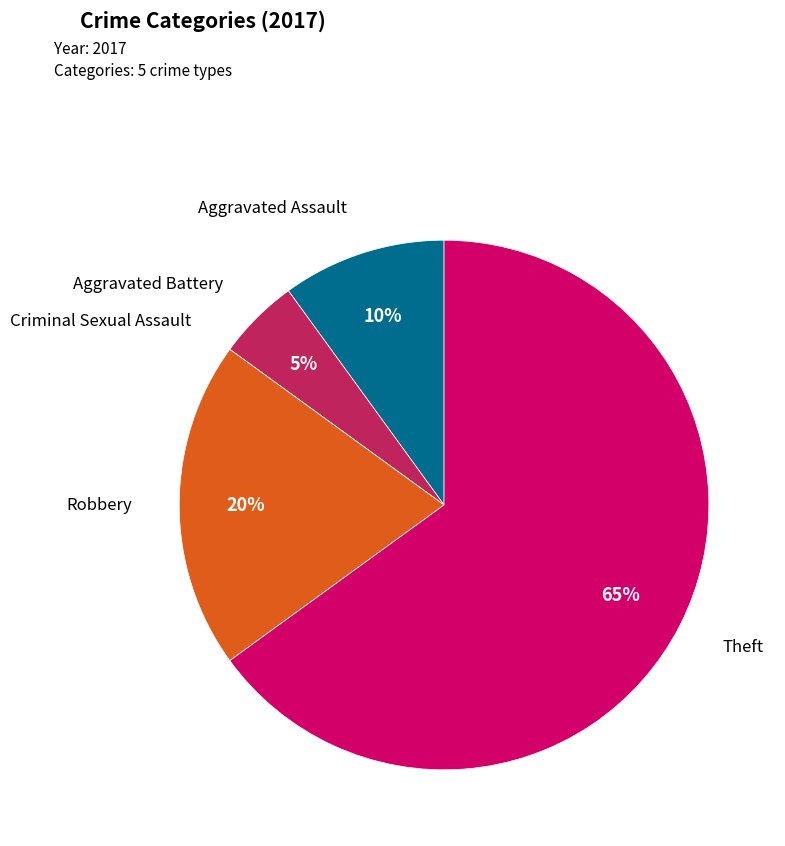

Is there a majority slice in this chart?

Yes